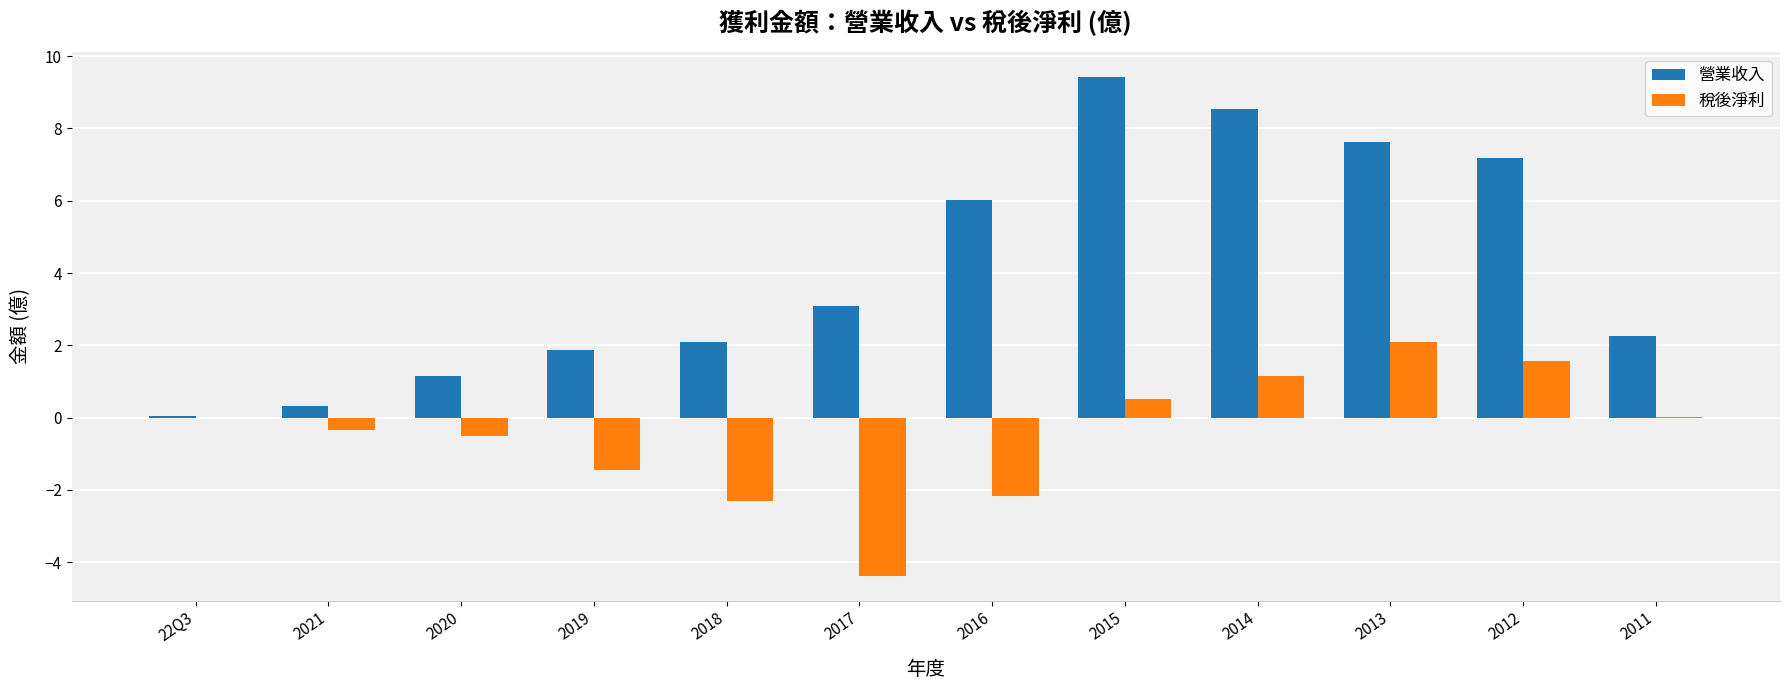

Are the bars grouped side by side (vs. stacked)?

Yes